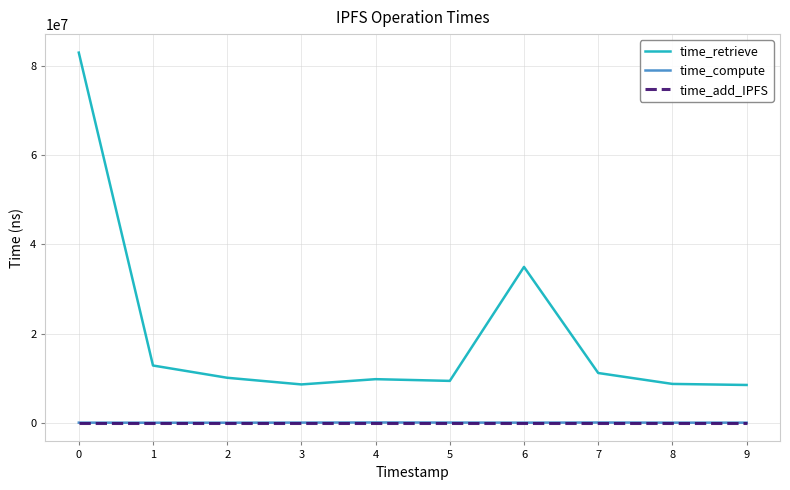

What is the difference between the maximum and minimum values in the time_retrieve series?

74425983